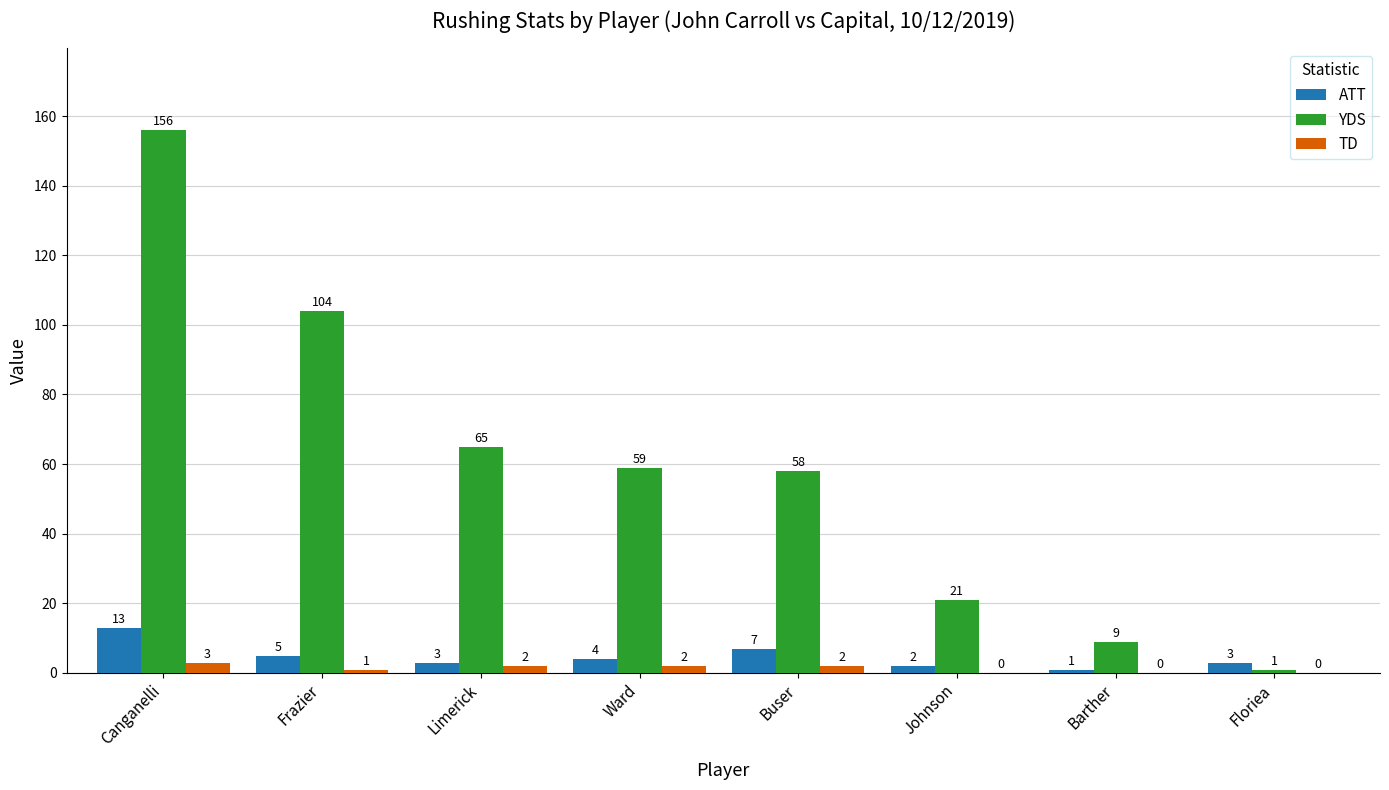

What is the sum of the ATT values at Canganelli and Frazier?

18